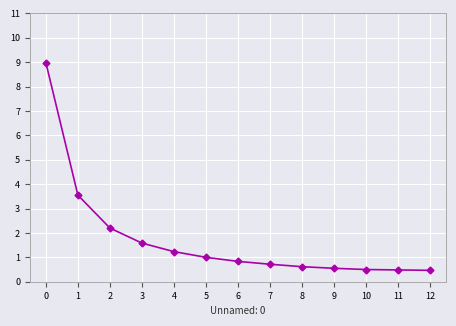

What is the difference between the values at 0 and 7?

8.3